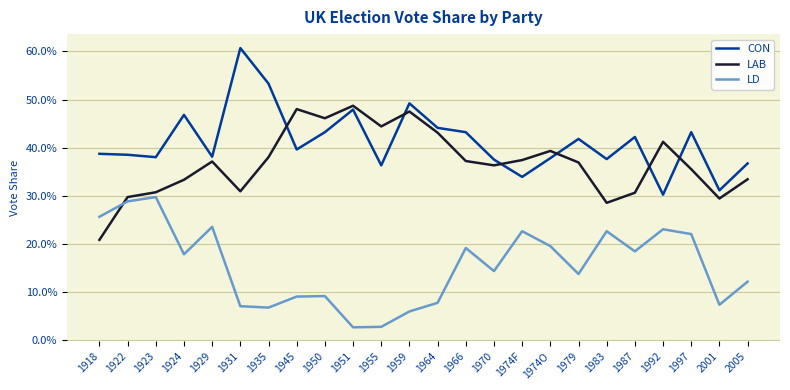

What value does the CON series have at 1935?

0.5